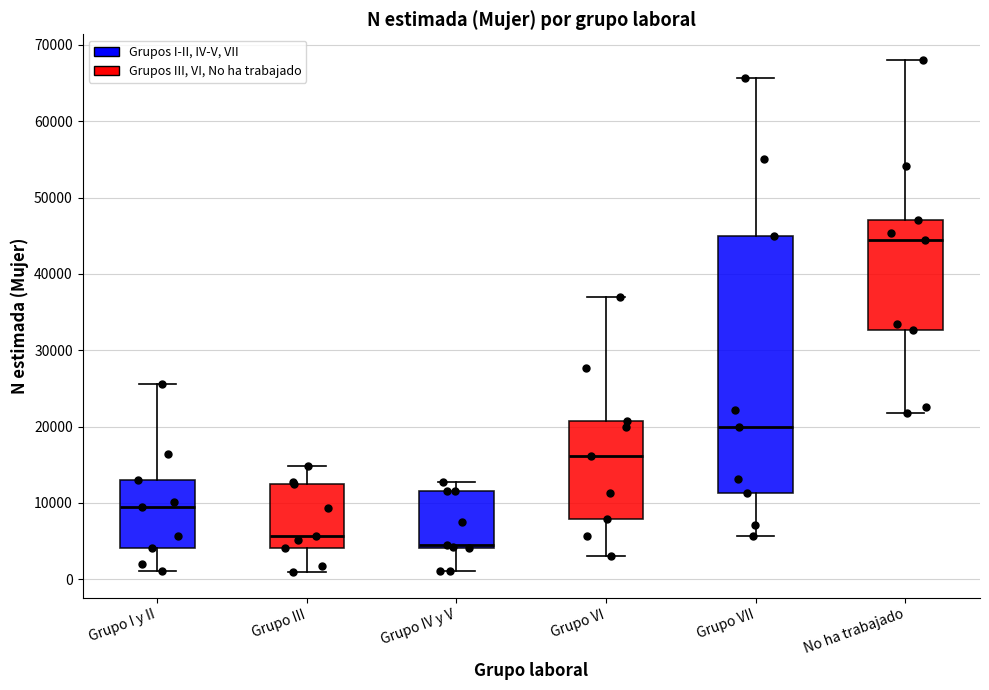

Which box's median line is the highest?

No ha trabajado